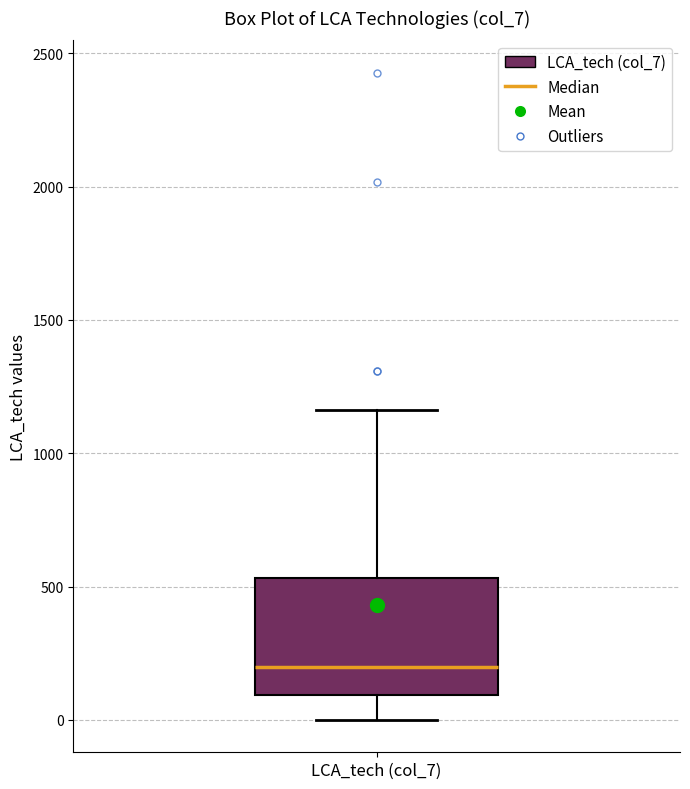

Where does the median line of the box for LCA_tech (col_7) sit on the y-axis? The values are not printed on the chart, so give them approximately, as read against the axis.

200